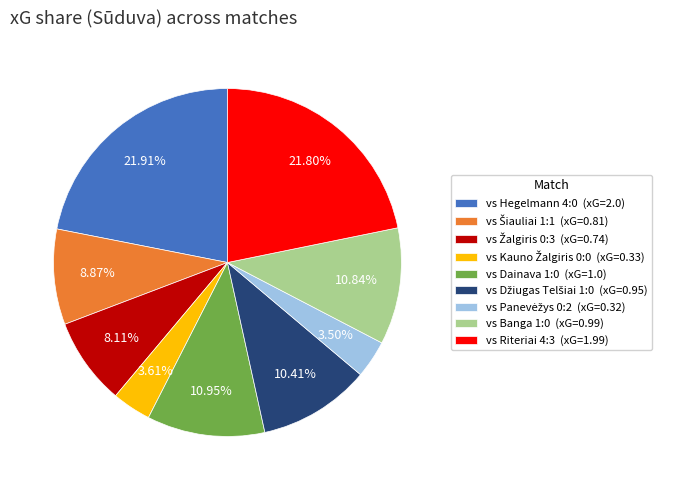

Does any single category account for the majority?

No